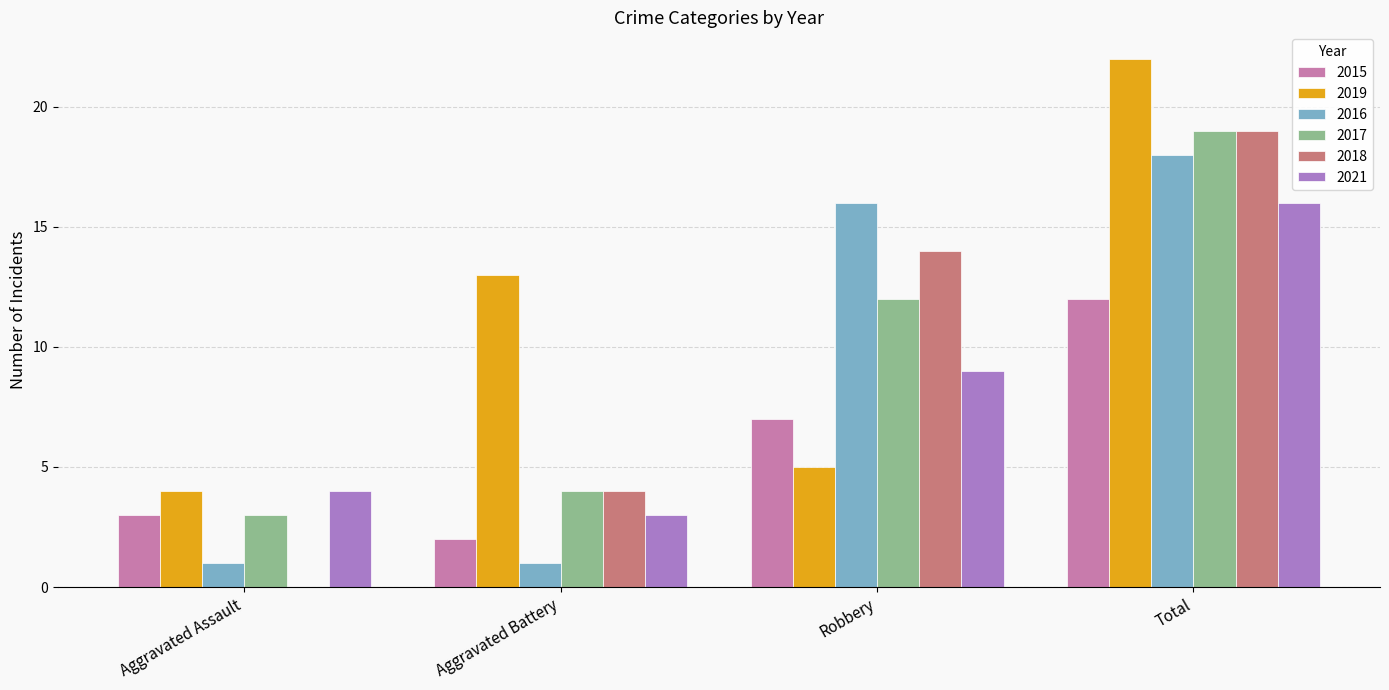

Between Aggravated Assault and Aggravated Battery, which series saw the biggest shift?

2019